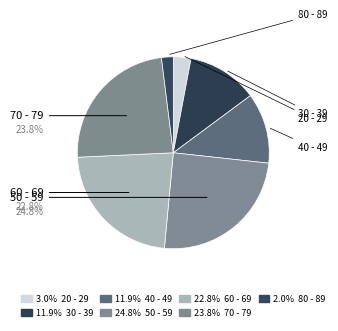

How many slices are in this pie chart?

7